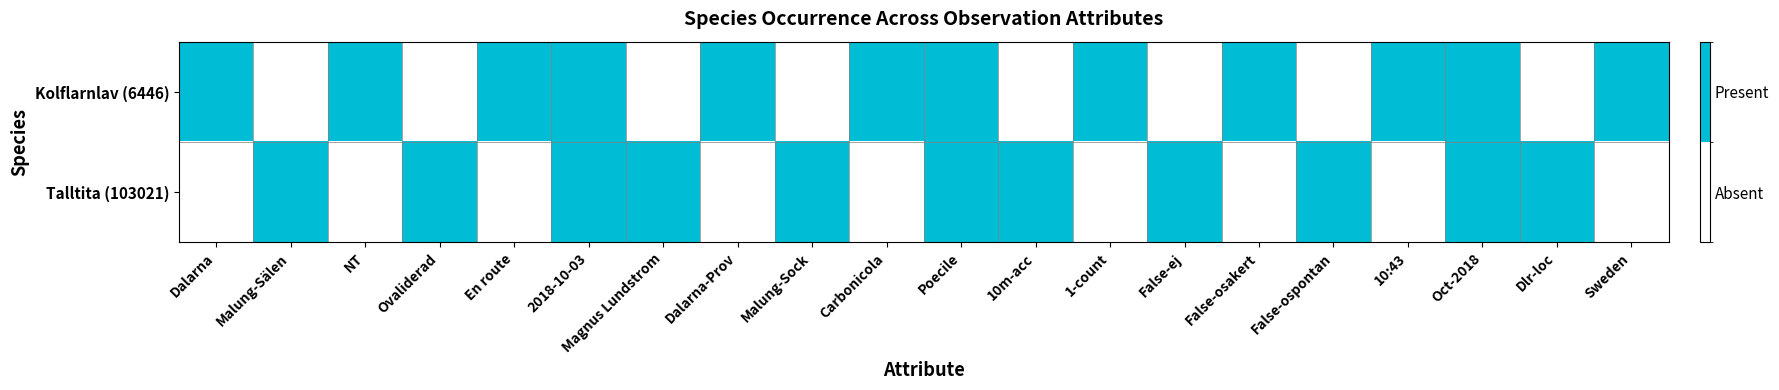

Reading right to left, extract all data points from this chart.

Kolflarnlav (6446): Sweden=1	Dlr-loc=0	Oct-2018=1	10:43=1	False-ospontan=0	False-osakert=1	False-ej=0	1-count=1	10m-acc=0	Poecile=1	Carbonicola=1	Malung-Sock=0	Dalarna-Prov=1	Magnus Lundstrom=0	2018-10-03=1	En route=1	Ovaliderad=0	NT=1	Malung-Sälen=0	Dalarna=1
Talltita (103021): Sweden=0	Dlr-loc=1	Oct-2018=1	10:43=0	False-ospontan=1	False-osakert=0	False-ej=1	1-count=0	10m-acc=1	Poecile=1	Carbonicola=0	Malung-Sock=1	Dalarna-Prov=0	Magnus Lundstrom=1	2018-10-03=1	En route=0	Ovaliderad=1	NT=0	Malung-Sälen=1	Dalarna=0